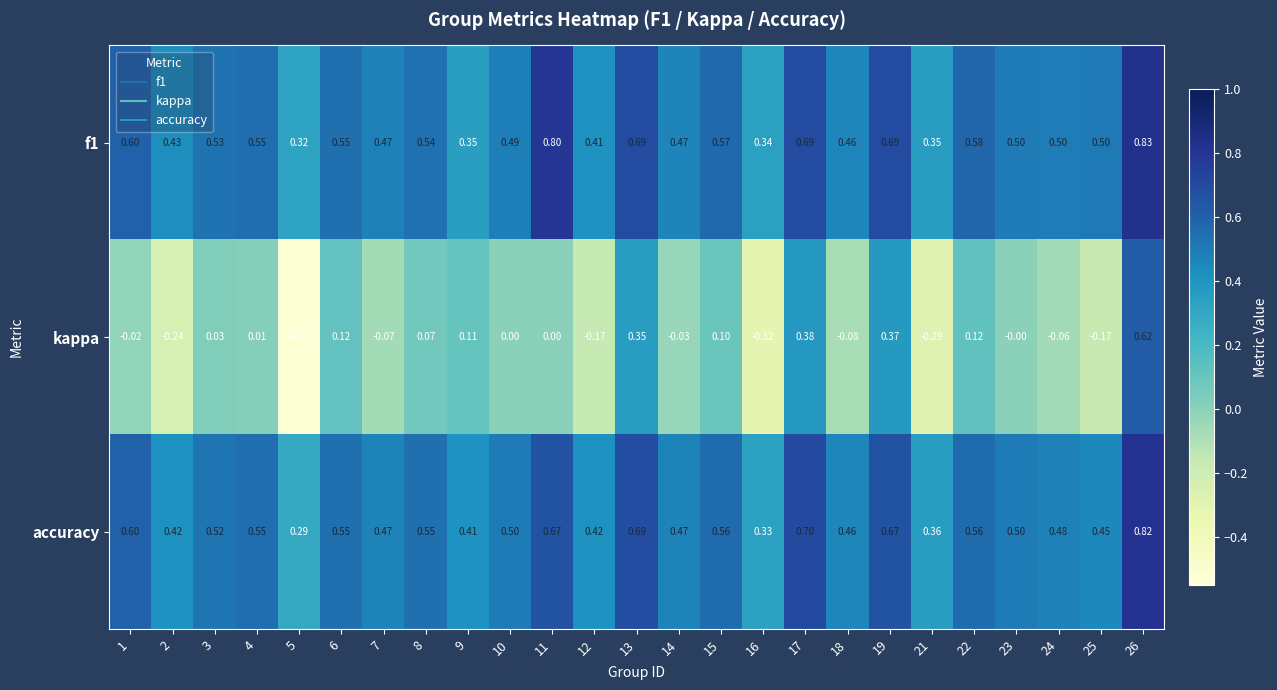

At how many categories does at least one series exceed 0?

25